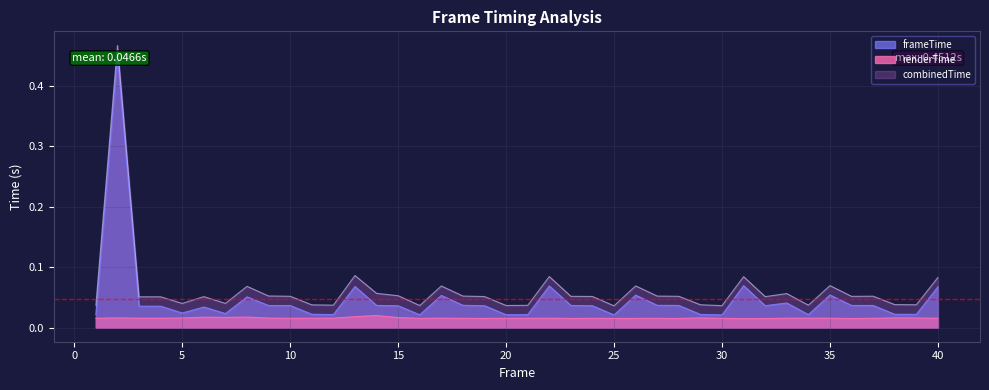

True or false: frameTime has a value of 0.0 at 9.

True